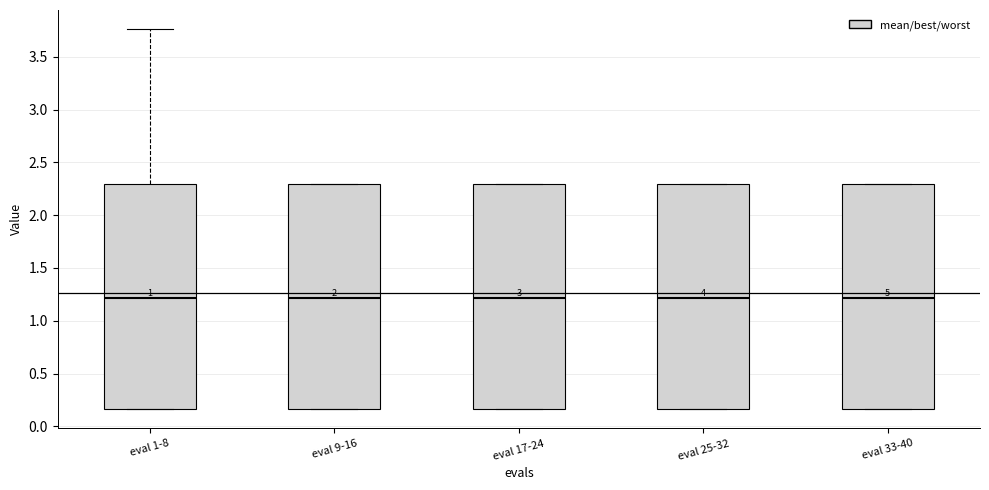

Reading left to right, read every box against the y-axis: the position of its median line, the range the box covers, and the ends of its whiskers. The values are not printed on the chart, so give them approximately, as read against the axis.

eval 1-8: median 1.20, box 0.15 to 2.30, whiskers 0.15 to 3.75
eval 9-16: median 1.20, box 0.15 to 2.30, whiskers 0.15 to 2.30
eval 17-24: median 1.20, box 0.15 to 2.30, whiskers 0.15 to 2.30
eval 25-32: median 1.20, box 0.15 to 2.30, whiskers 0.15 to 2.30
eval 33-40: median 1.20, box 0.15 to 2.30, whiskers 0.15 to 2.30